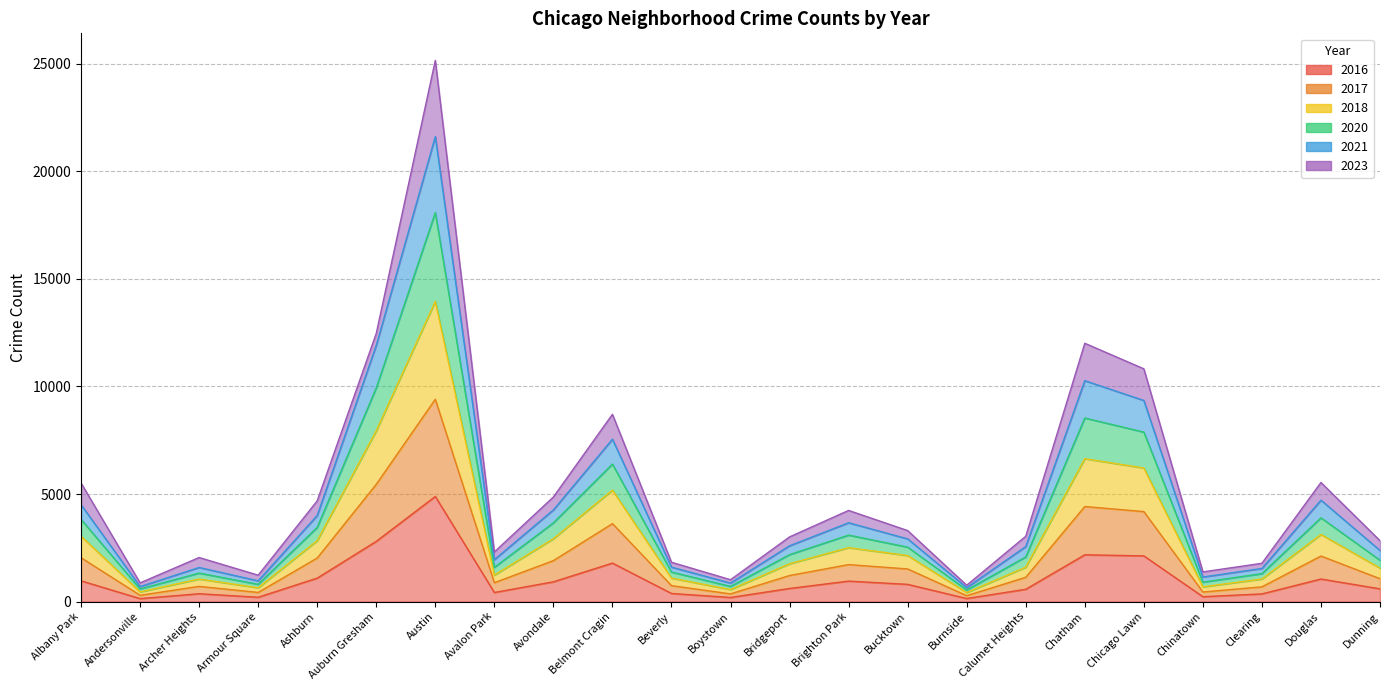

True or false: 2018 and 2020 cross at least once.

False